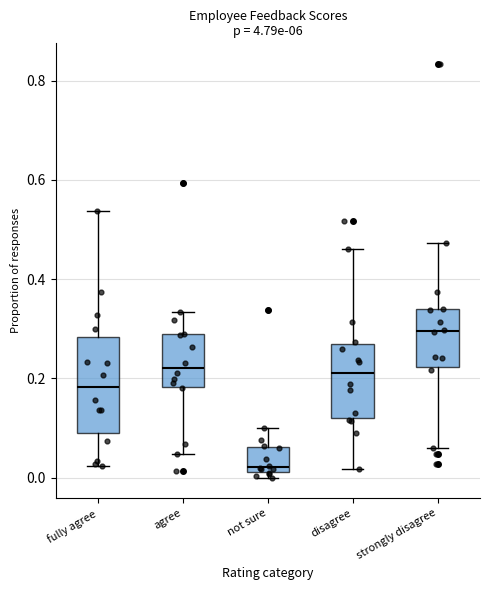

Which box's median line is the highest?

strongly disagree